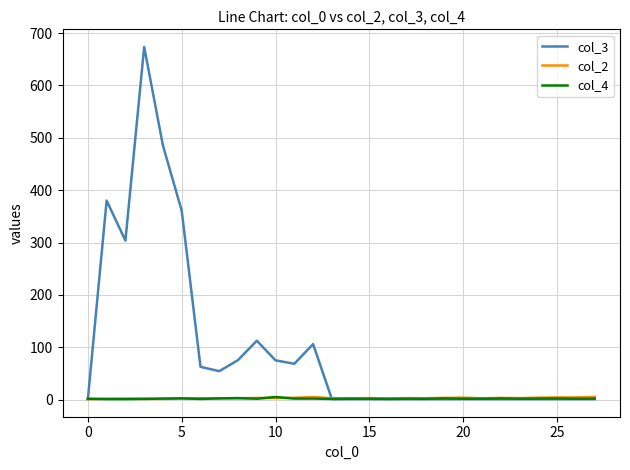

What are all the series names shown in the legend?

col_3, col_2, col_4